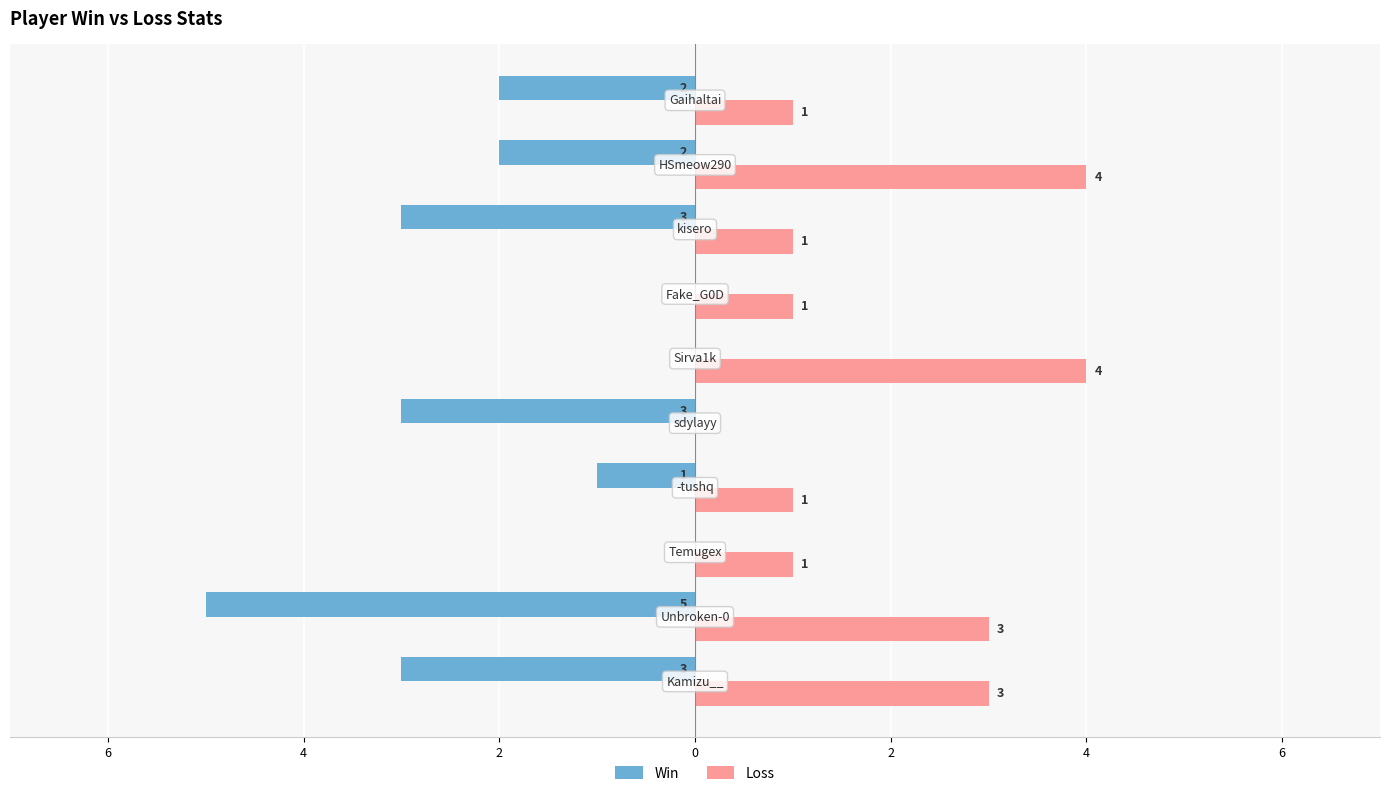

What are all the series names shown in the legend?

Win, Loss